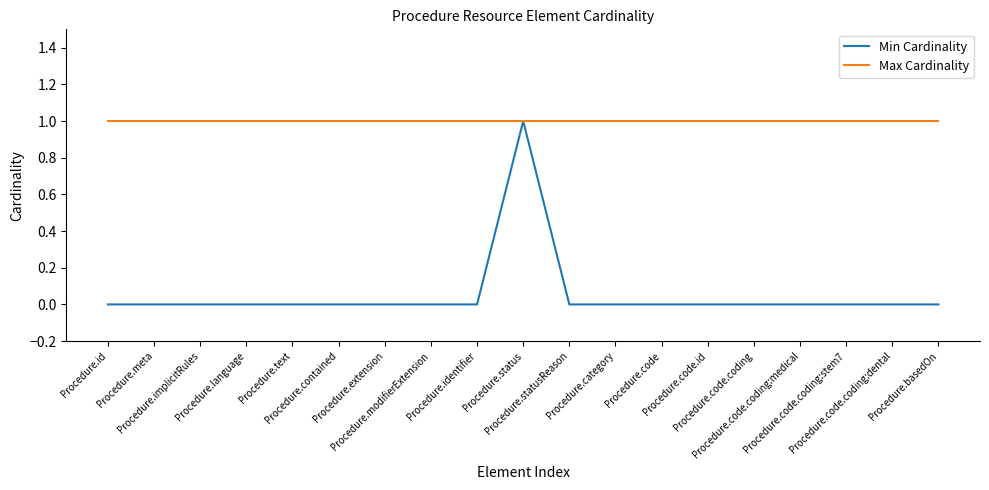

What is the difference between the highest and lowest values at Procedure.code?

1